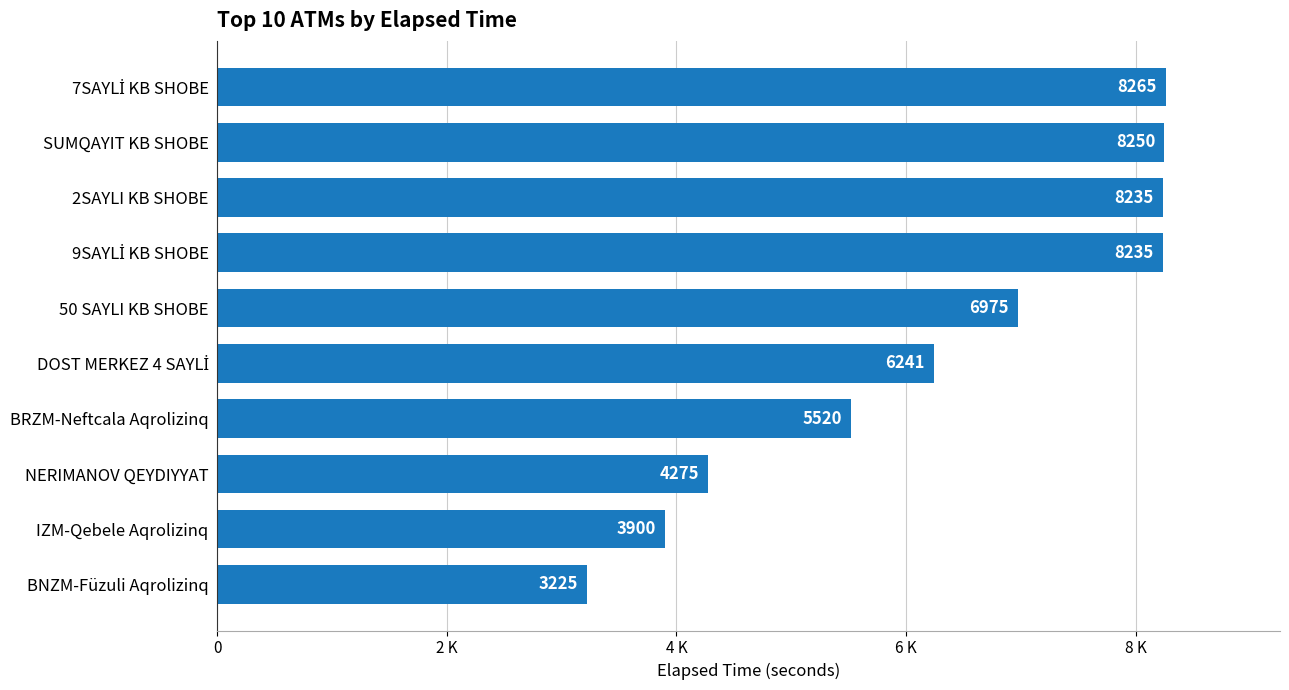

Are the bars horizontal?

Yes